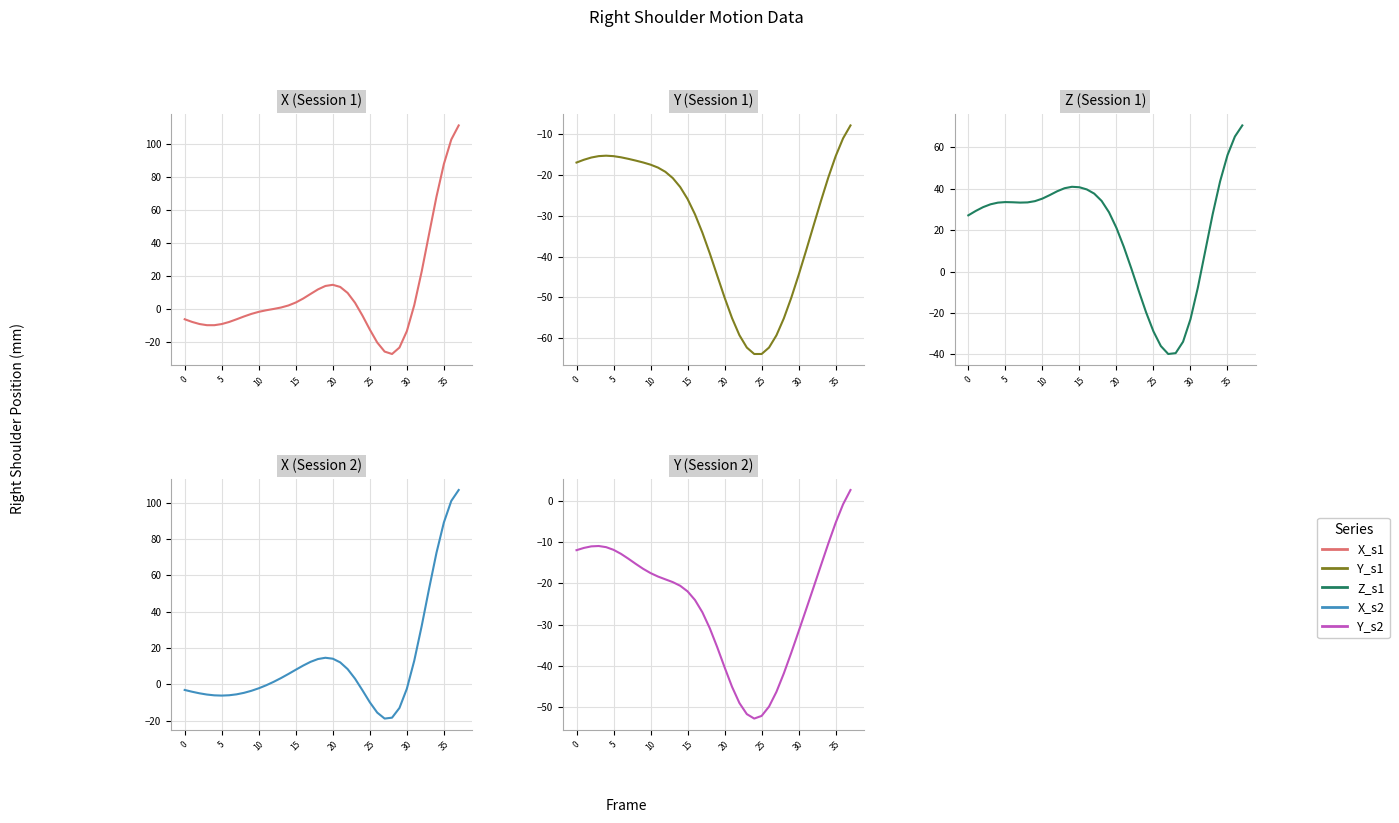

The Y_s1 series shows -11.1 at 32. True or false?

False